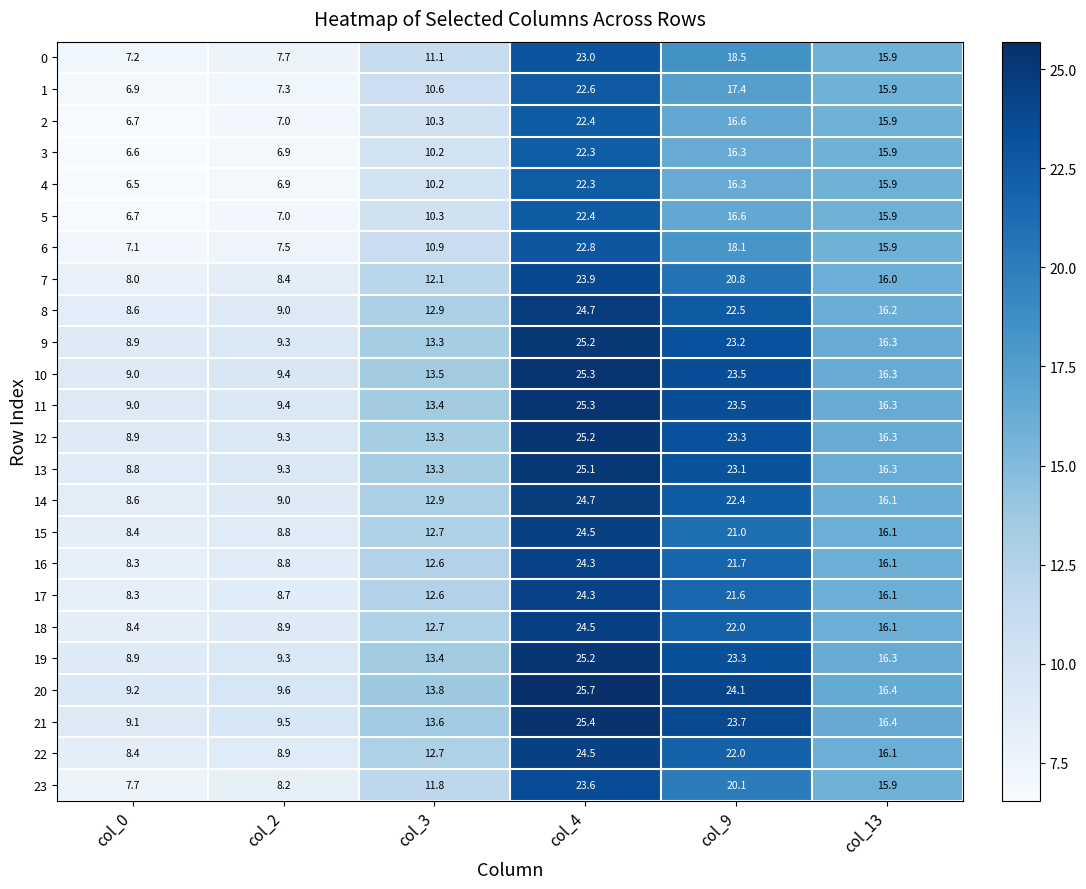

Where is 12 nearest to the value 17?

col_13